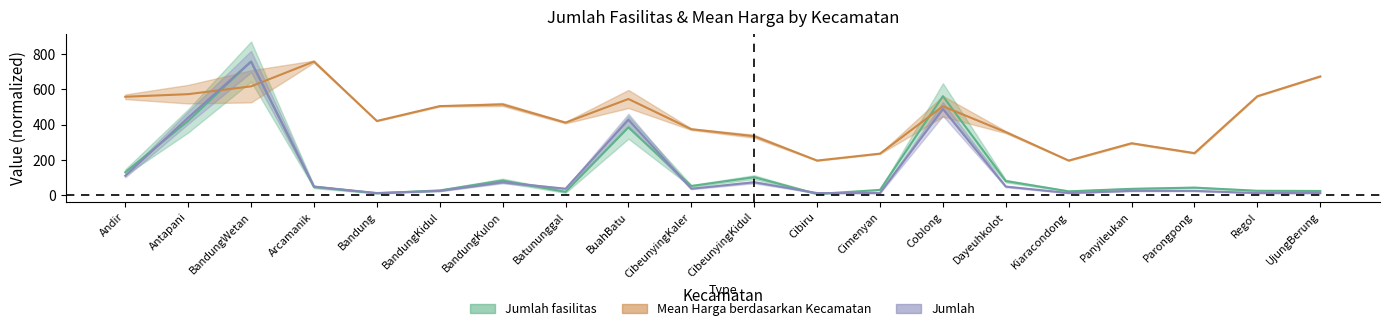

What is the difference between the second highest and second lowest values in the Mean Harga berdasarkan Kecamatan series?

476.6